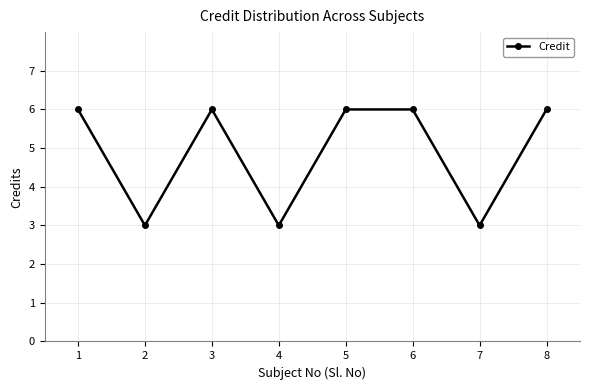

The value at 7 is 3. True or false?

True